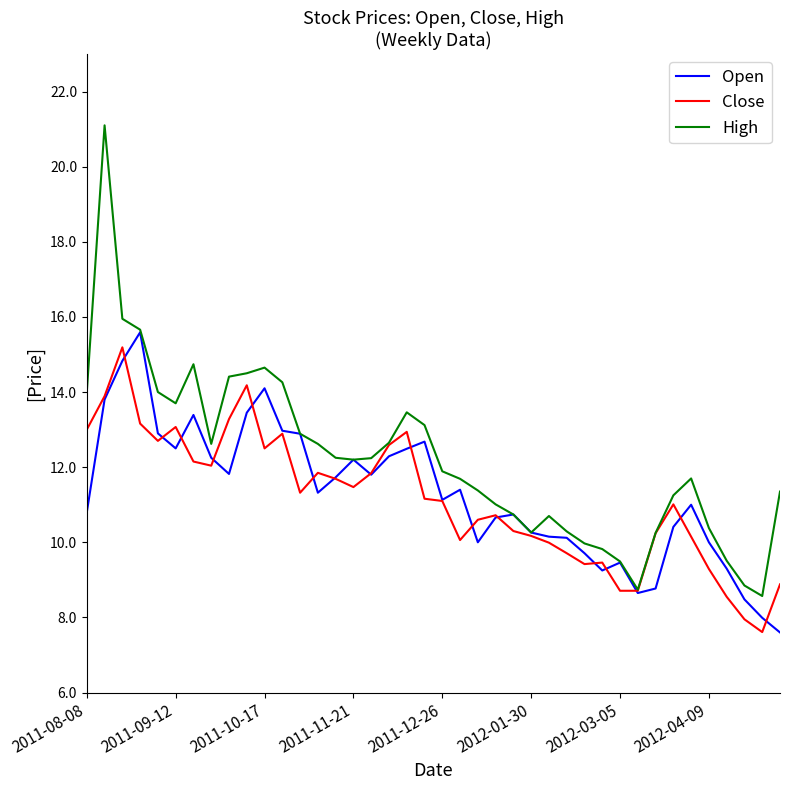

Rank the series by their maximum value, from highest to lowest.

High, Open, Close